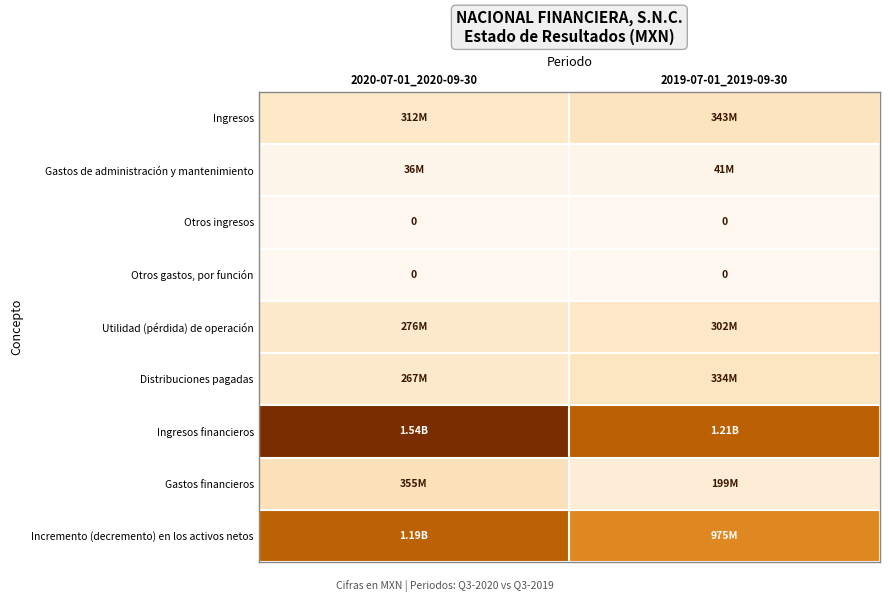

What is the maximum value shown in the chart?

1538906000